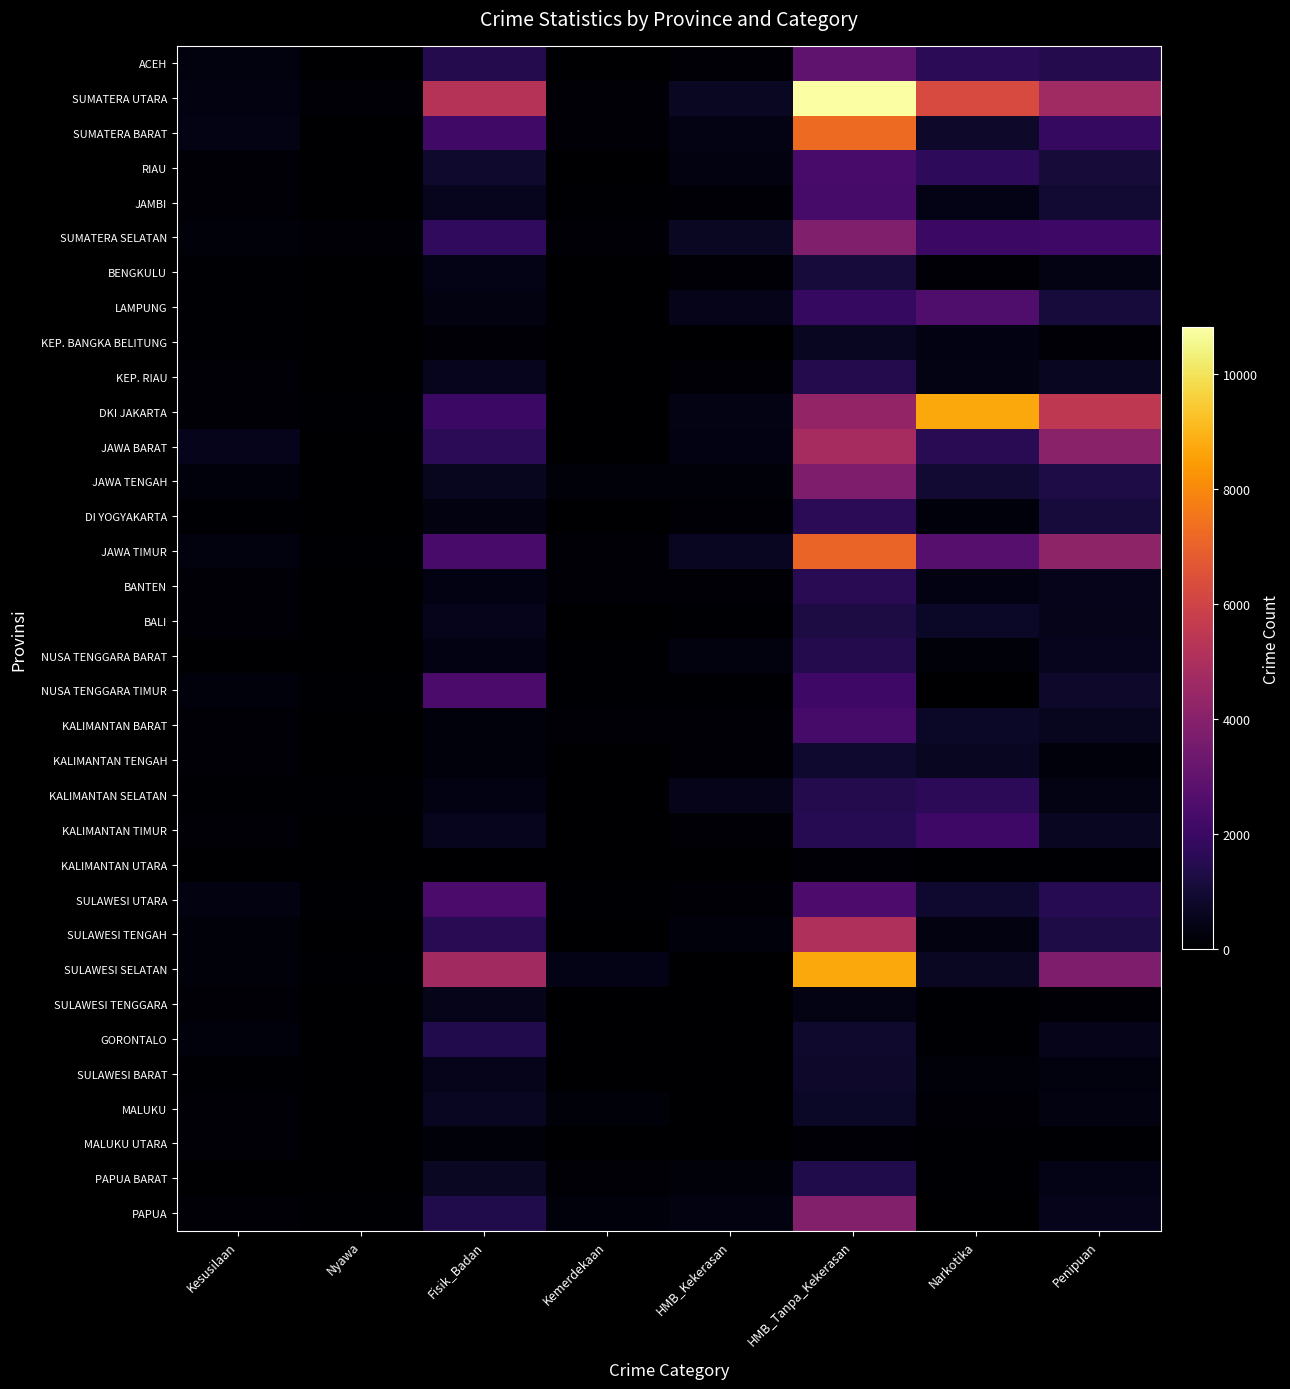

What is the difference between the highest and lowest values at Kesusilaan?

486